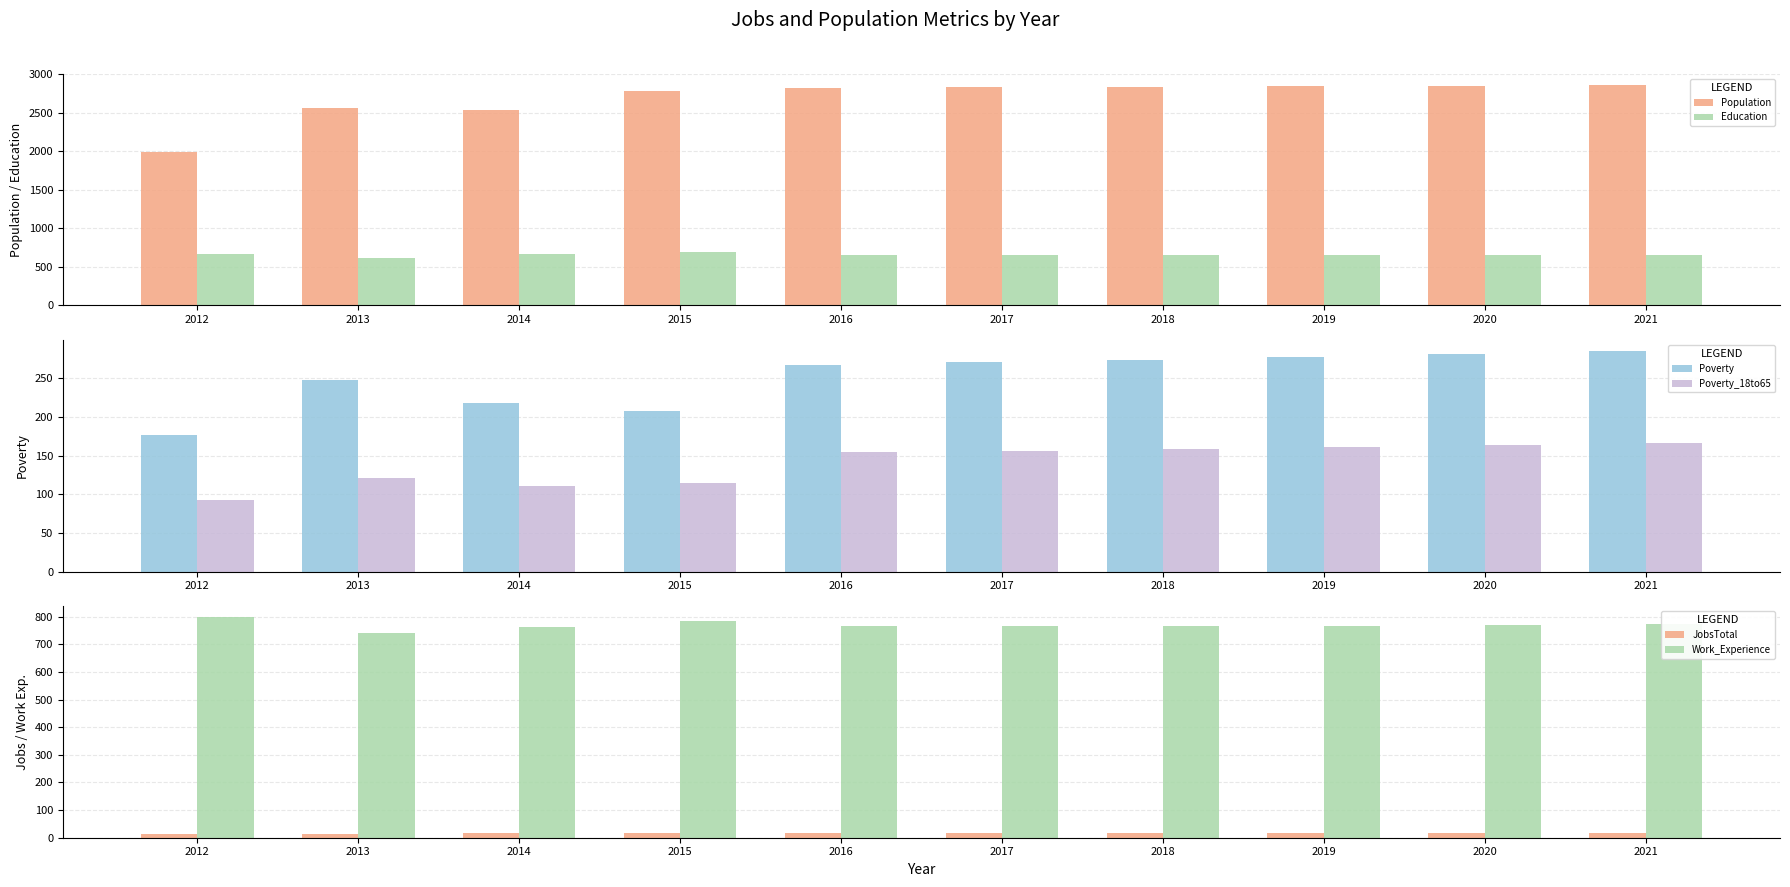

Is it true that Poverty equals 364 at 2018?

False